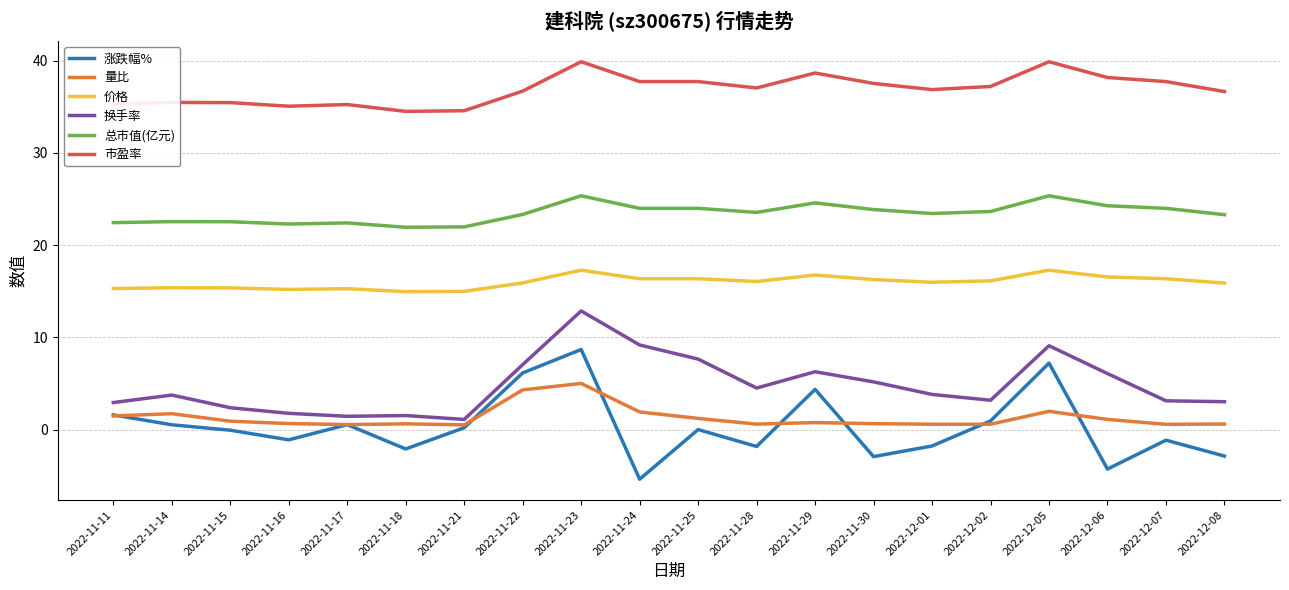

What are all the series names shown in the legend?

涨跌幅%, 量比, 价格, 换手率, 总市值(亿元), 市盈率